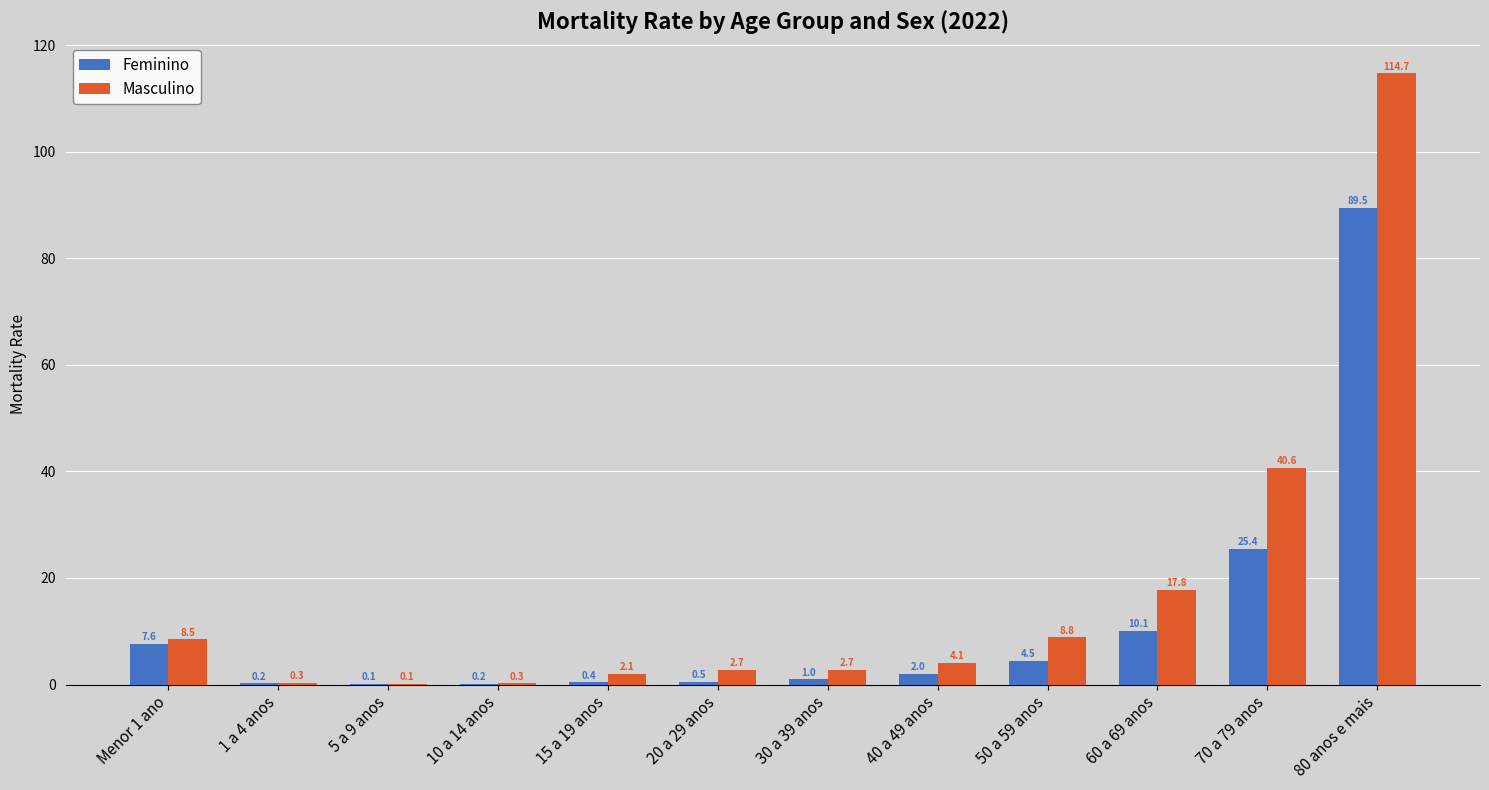

True or false: Feminino has a value of 1.0 at 30 a 39 anos.

True